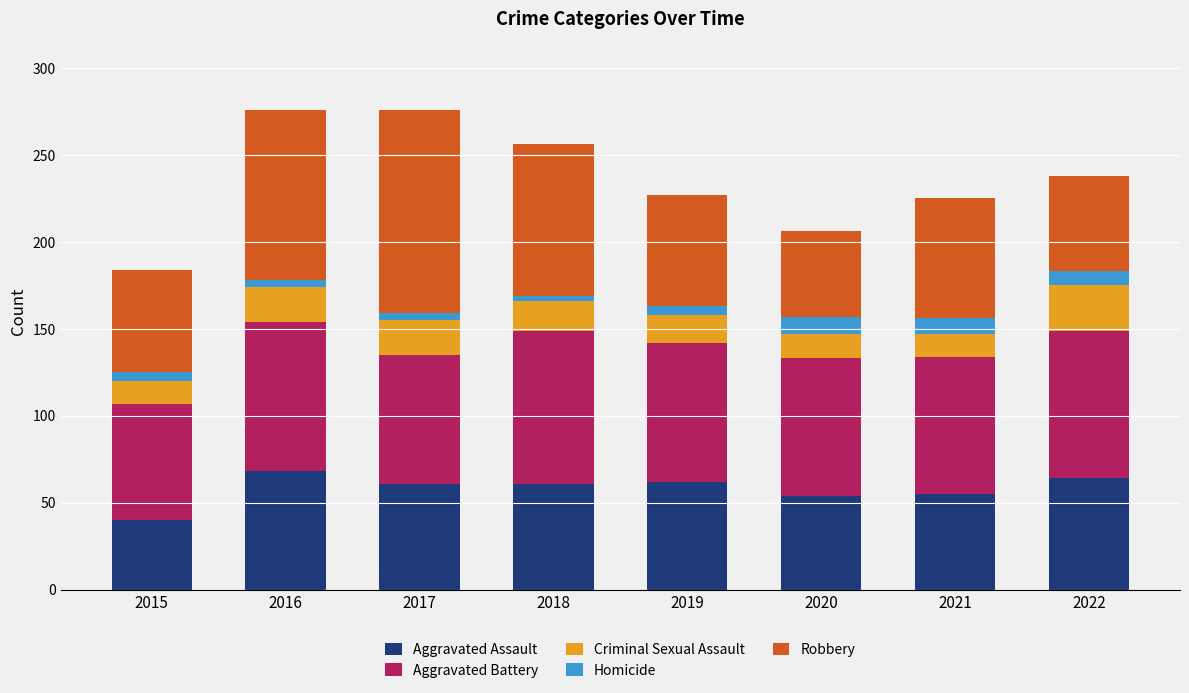

Is it true that Aggravated Assault equals 64 at 2022?

True